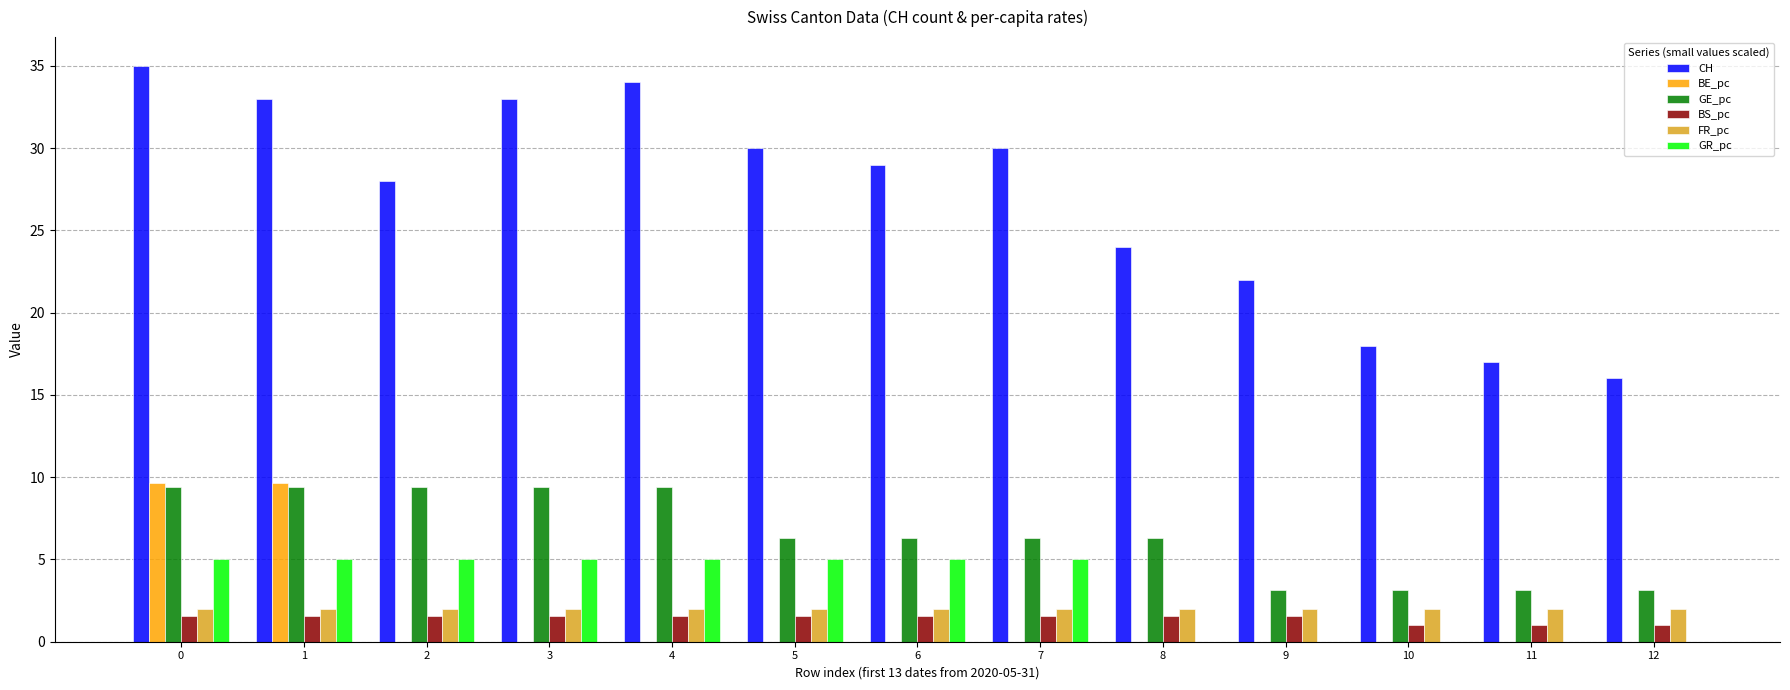

Is it true that GR_pc equals 3.5 at 6?

False